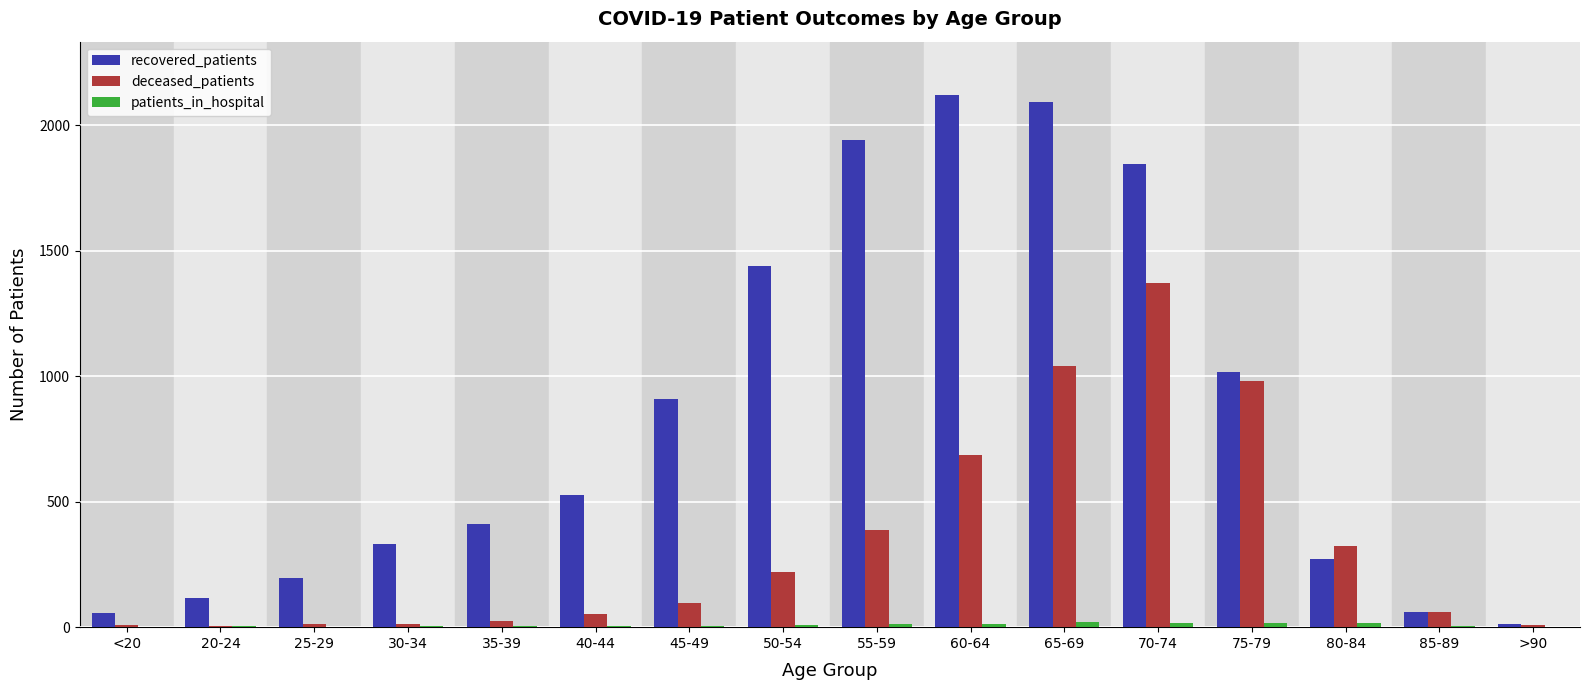

What is the sum of all recovered_patients values?

13339